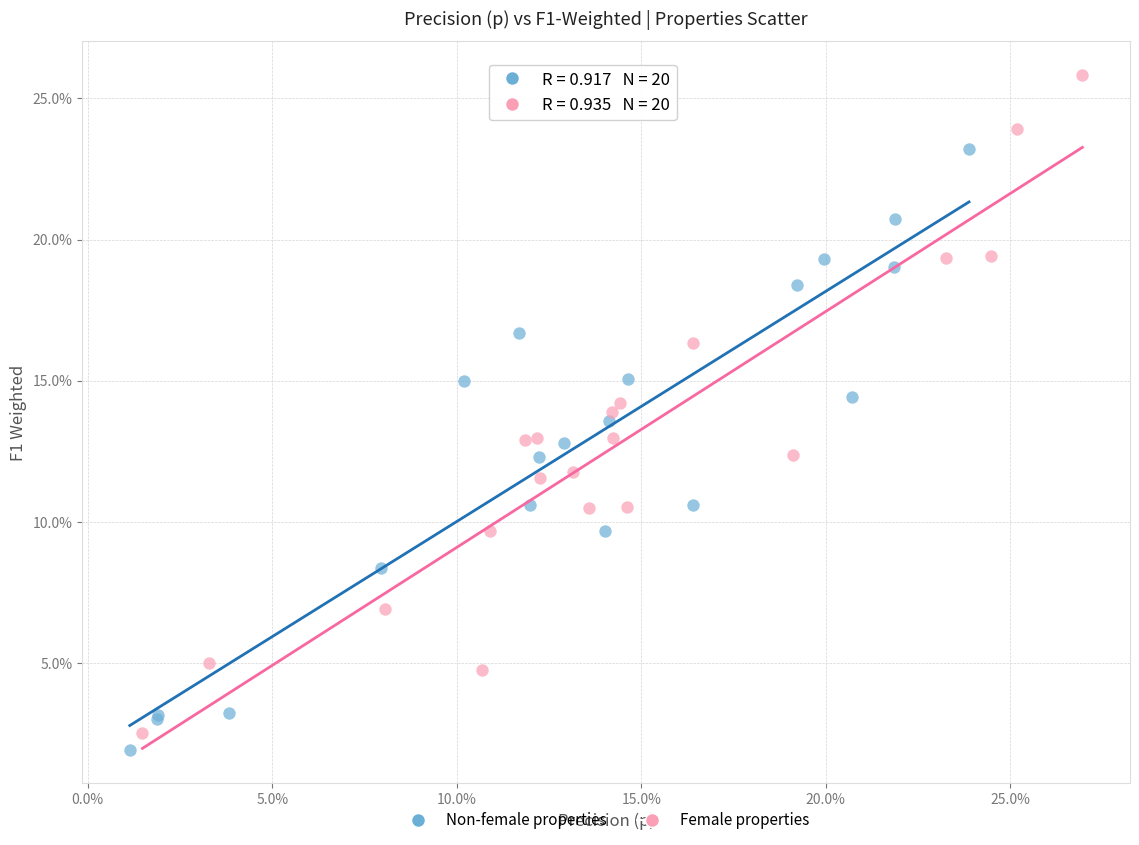

What are all the series names shown in the legend?

Non-female properties, Female properties